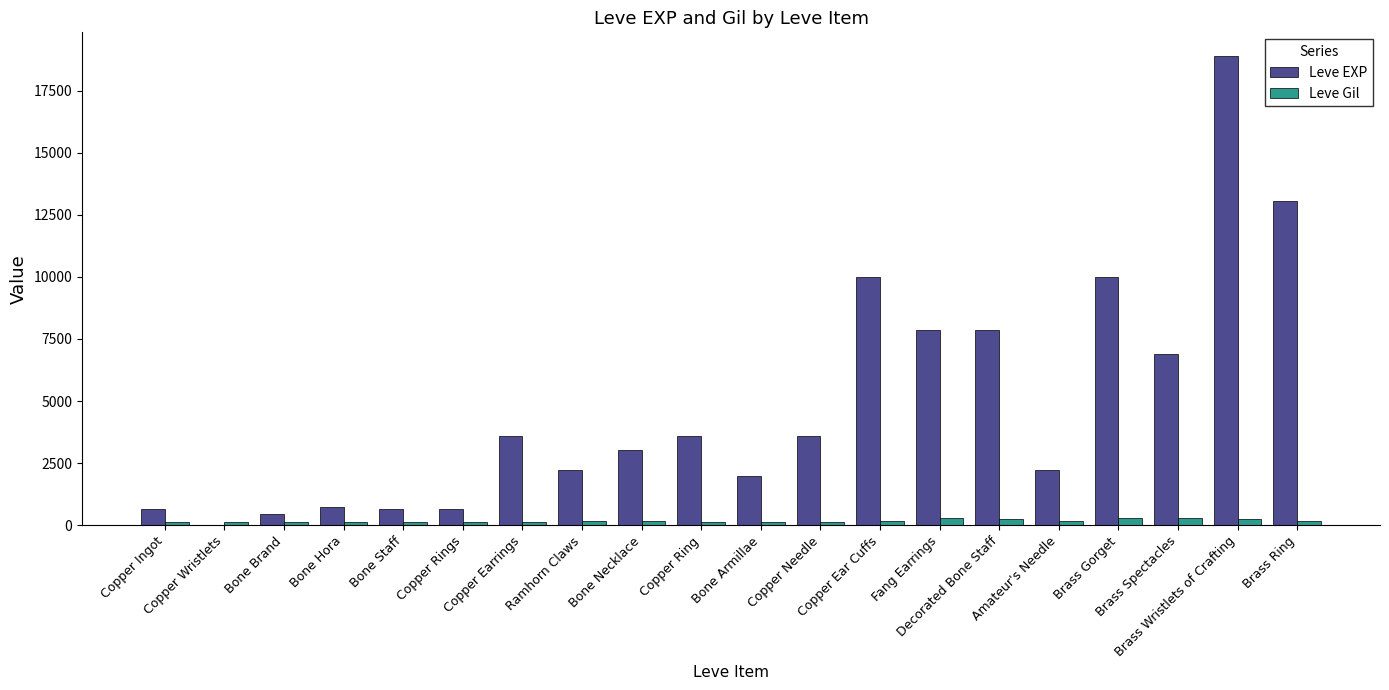

What is the sum of all Leve EXP values?

97911